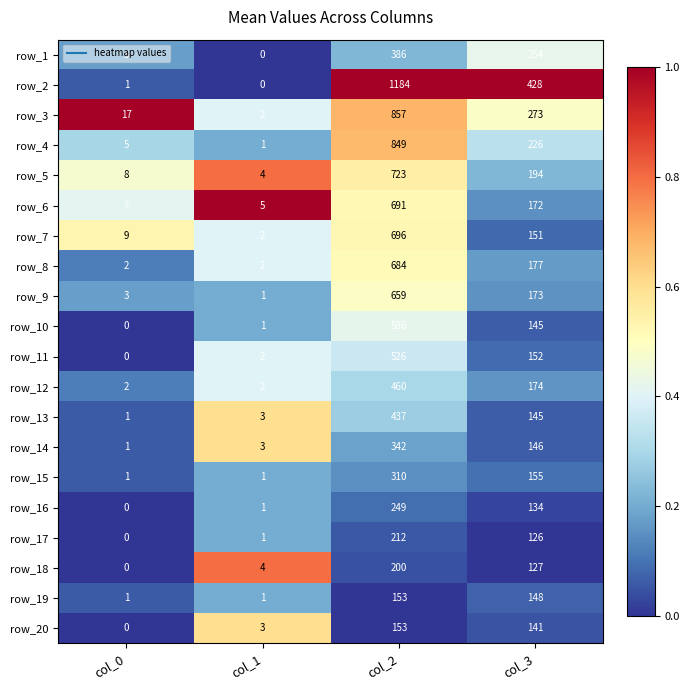

At which label does row_12 first exceed 174?

col_2